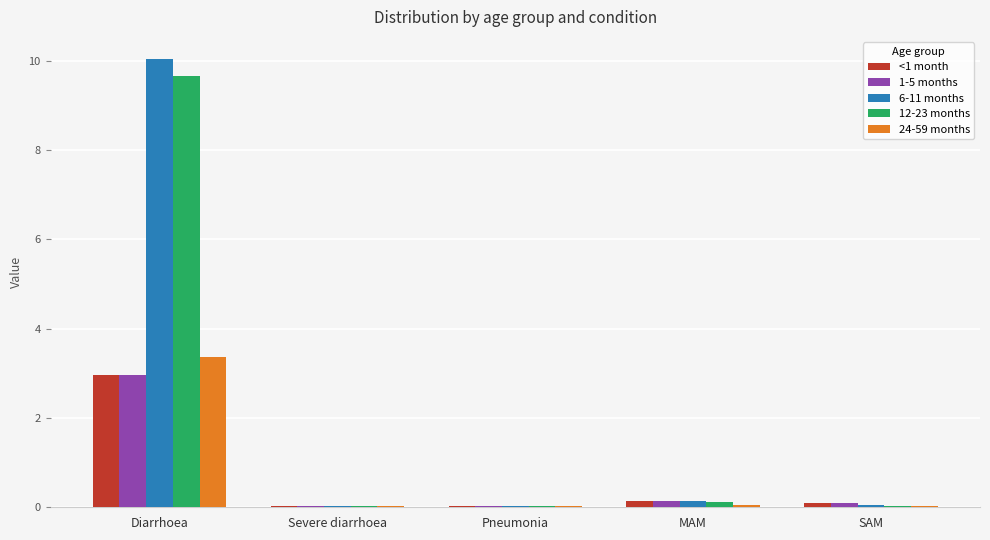

The value of 24-59 months at Pneumonia is 0.0. True or false?

True